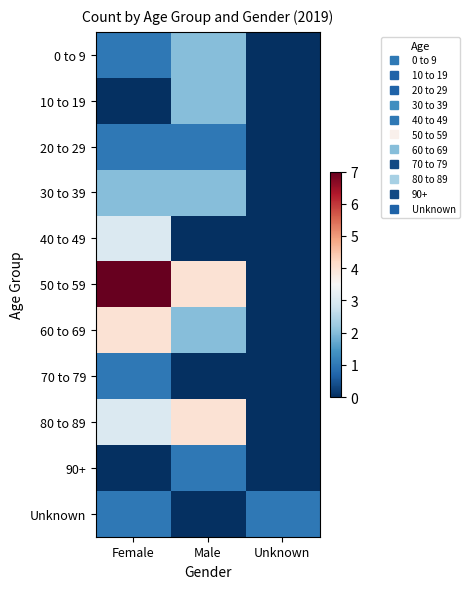

Reading left to right, extract all data points from this chart.

0 to 9: Female=1	Male=2	Unknown=0
10 to 19: Female=0	Male=2	Unknown=0
20 to 29: Female=1	Male=1	Unknown=0
30 to 39: Female=2	Male=2	Unknown=0
40 to 49: Female=3	Male=0	Unknown=0
50 to 59: Female=7	Male=4	Unknown=0
60 to 69: Female=4	Male=2	Unknown=0
70 to 79: Female=1	Male=0	Unknown=0
80 to 89: Female=3	Male=4	Unknown=0
90+: Female=0	Male=1	Unknown=0
Unknown: Female=1	Male=0	Unknown=1